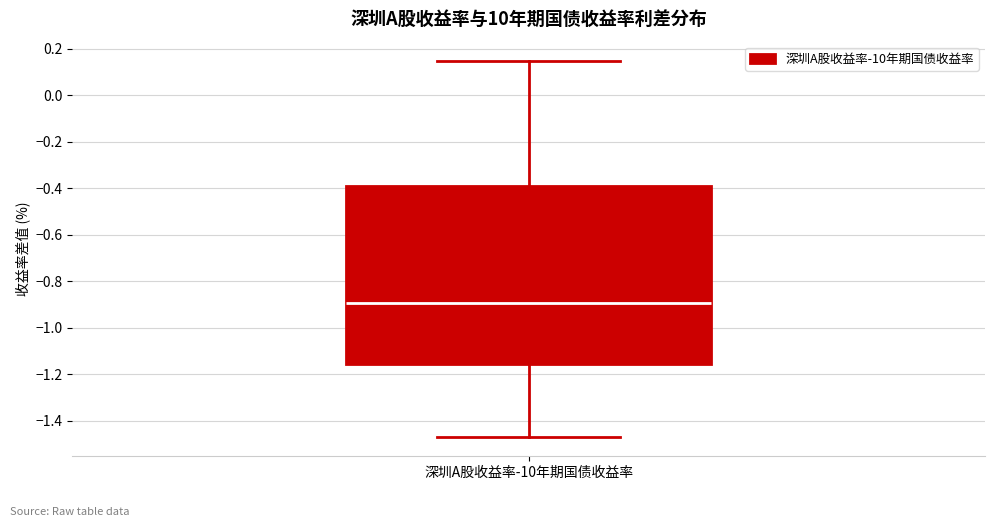

Where is the lower edge of the box for 深圳A股收益率-10年期国债收益率 on the y-axis? The values are not printed on the chart, so give them approximately, as read against the axis.

-1.16